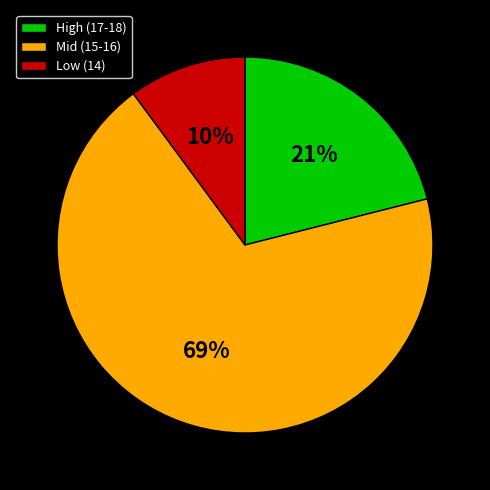

To the nearest percent, what is the average slice percentage?

33%